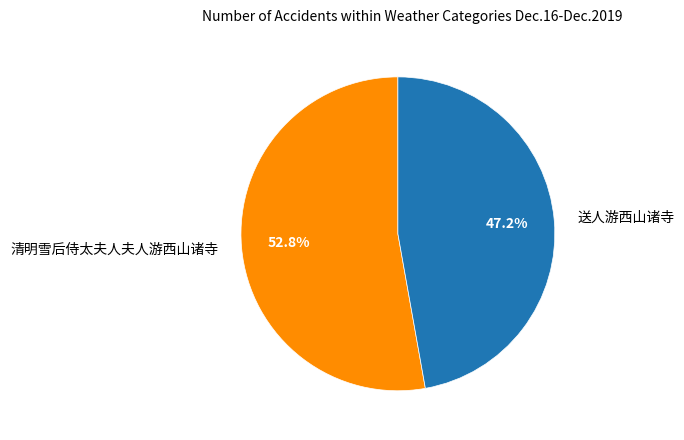

Between 清明雪后侍太夫人夫人游西山诸寺 and 送人游西山诸寺, which is larger?

清明雪后侍太夫人夫人游西山诸寺